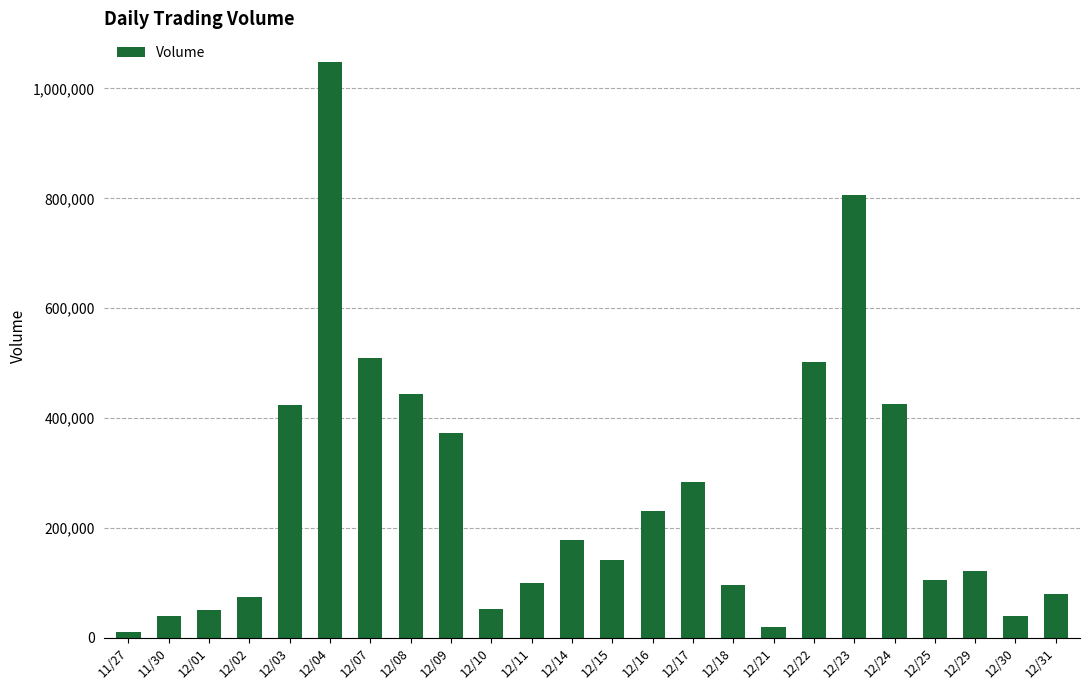

The chart shows a value of 86466 at 12/09. True or false?

False